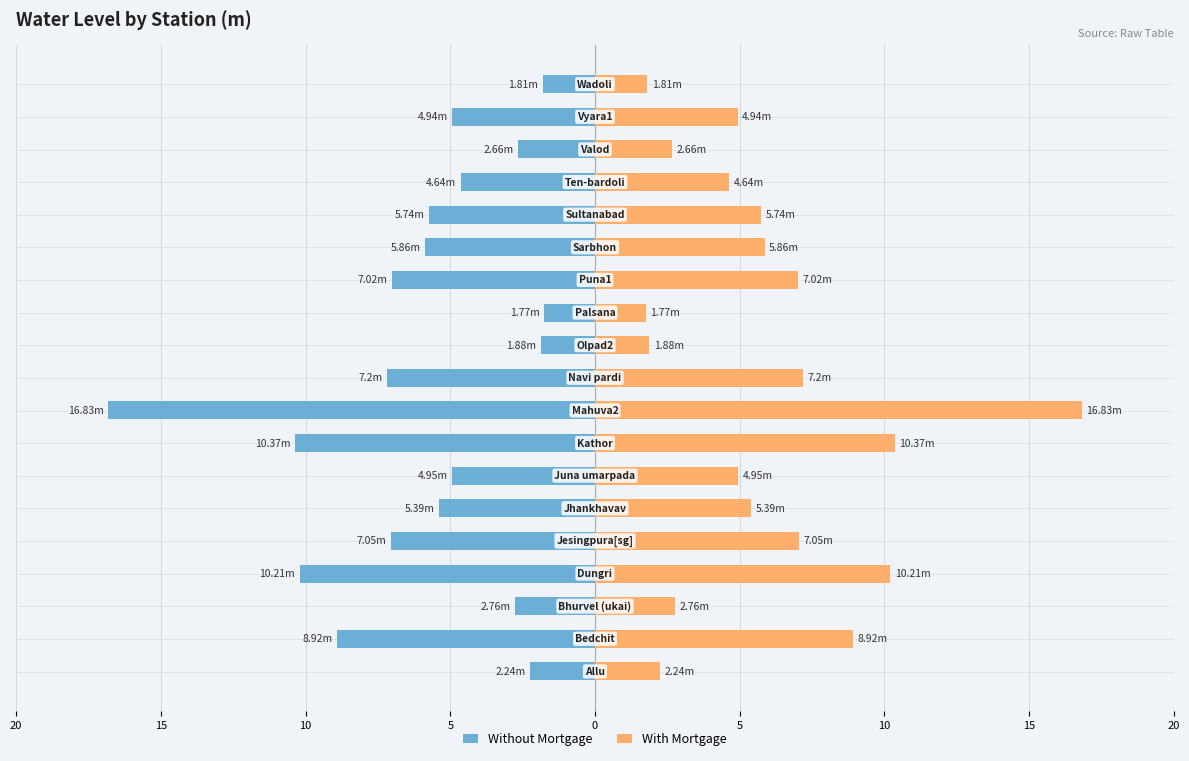

Reading left to right, extract all data points from this chart.

Without Mortgage: -2.2	-8.9	-2.8	-10.2	-7.0	-5.4	-5.0	-10.4	-16.8	-7.2	-1.9	-1.8	-7.0	-5.9	-5.7	-4.6	-2.7	-4.9	-1.8
With Mortgage: 2.2	8.9	2.8	10.2	7.0	5.4	5.0	10.4	16.8	7.2	1.9	1.8	7.0	5.9	5.7	4.6	2.7	4.9	1.8